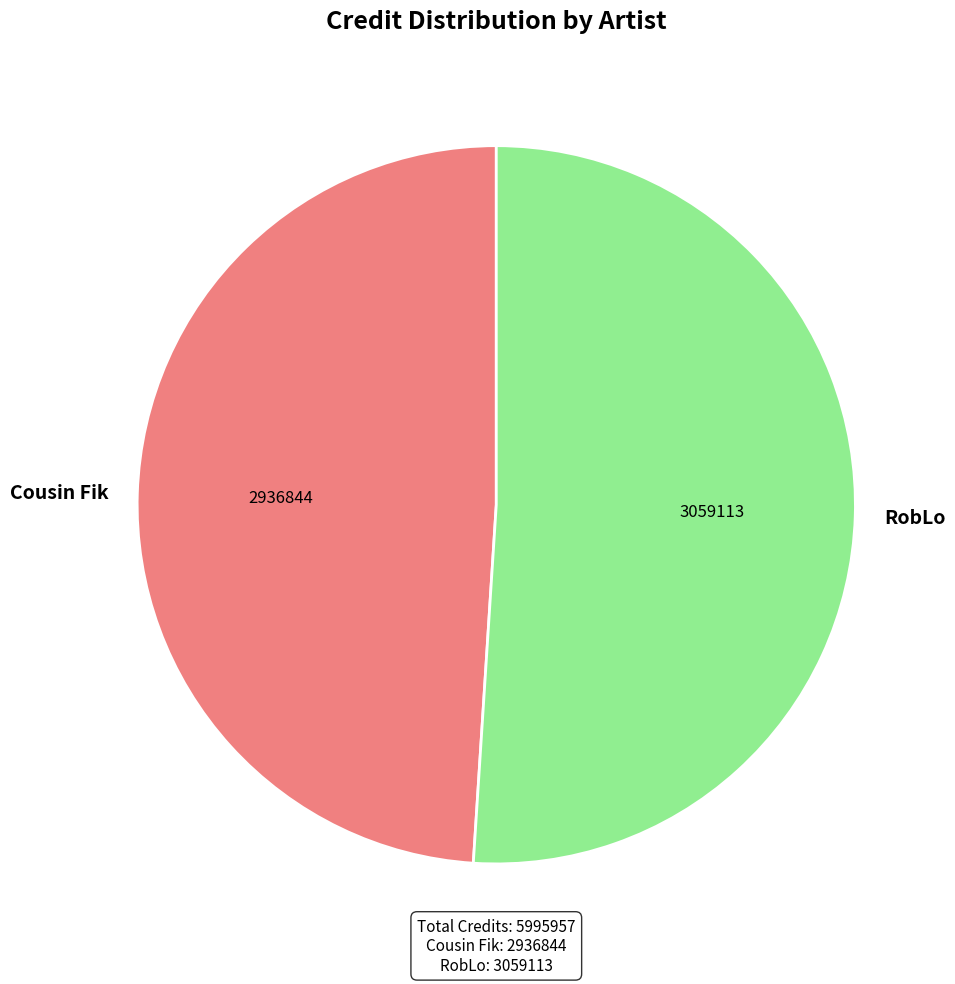

Count the number of slices in the pie.

2